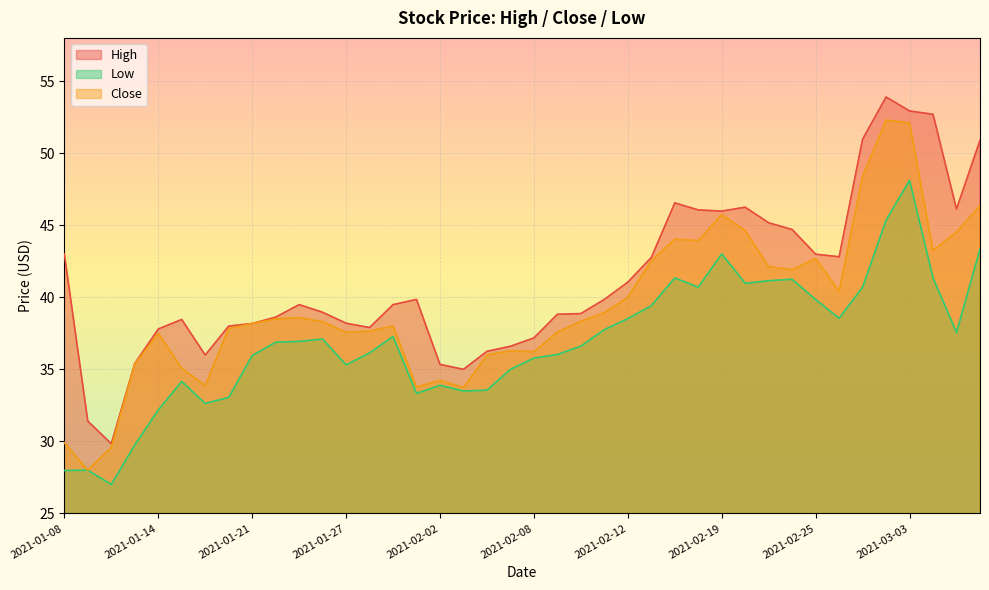

True or false: High has a value of 37.2 at 2021-02-08.

True